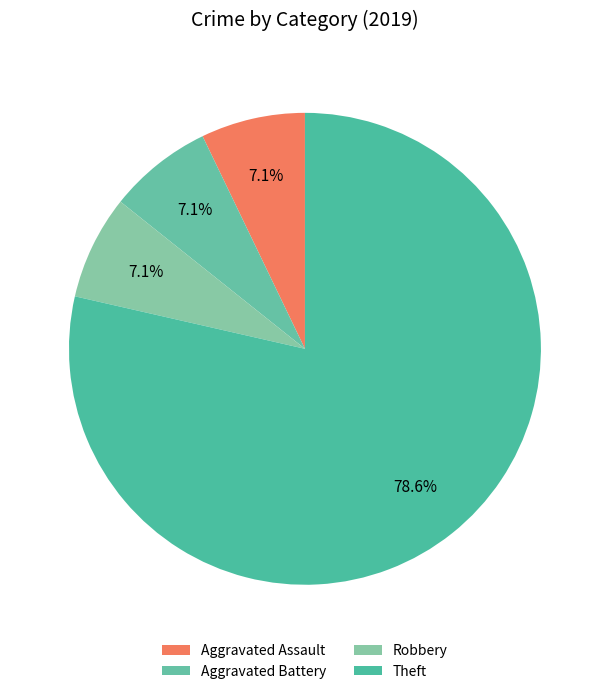

True or false: Aggravated Assault accounts for 7% of the total.

True